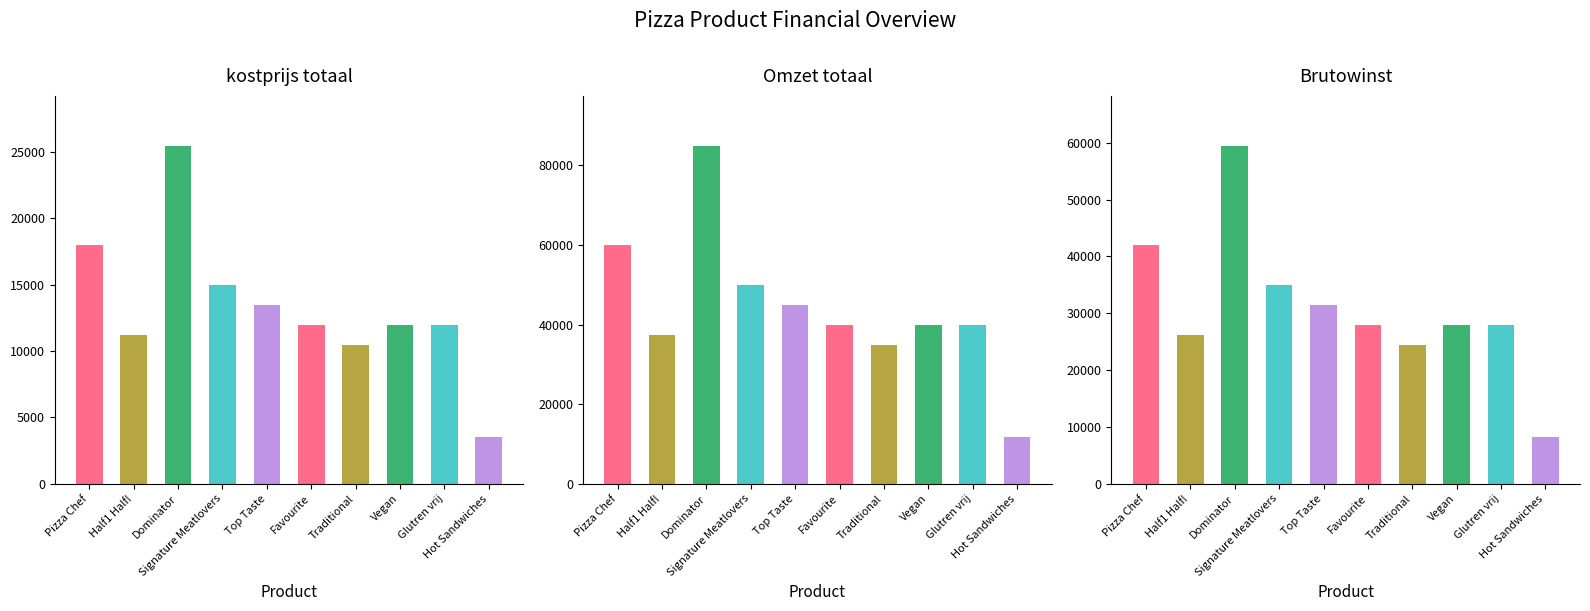

Reading right to left, transcribe all the data shown in this chart.

kostprijs totaal in EUR: Hot Sandwiches=3555	Glutren vrij=11985	Vegan=11985	Traditional=10485	Favourite=11985	Top Taste=13485	Signature Meatlovers=14985	Dominator=25425	Half1 Half!=11235	Pizza Chef=17982
Omzet totaal in EUR: Hot Sandwiches=11850	Glutren vrij=39950	Vegan=39950	Traditional=34950	Favourite=39950	Top Taste=44950	Signature Meatlovers=49950	Dominator=84750	Half1 Half!=37450	Pizza Chef=59940
Brutowinst in EUR: Hot Sandwiches=8295	Glutren vrij=27965	Vegan=27965	Traditional=24465	Favourite=27965	Top Taste=31465	Signature Meatlovers=34965	Dominator=59325	Half1 Half!=26215	Pizza Chef=41958